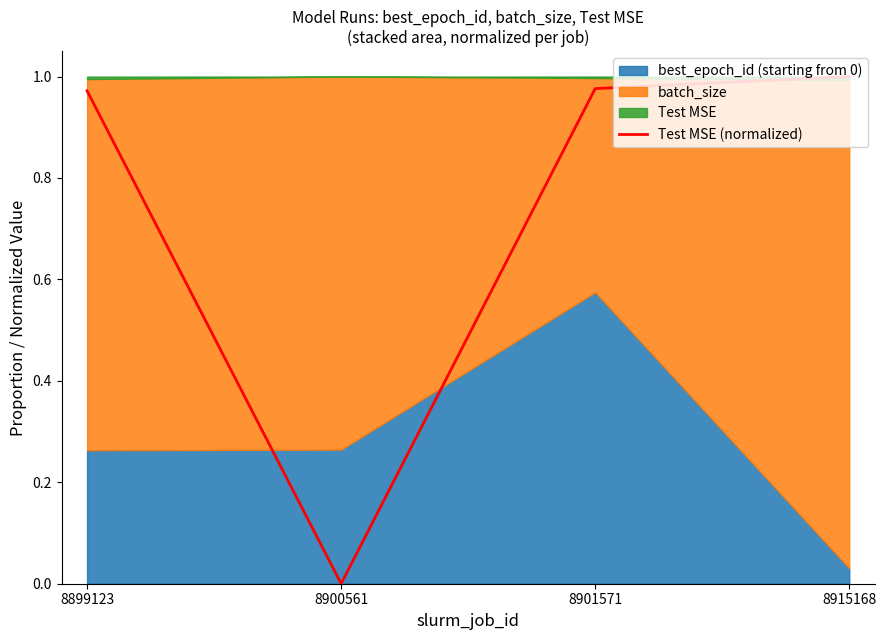

The chart shows a value of 1.0 at 8915168. True or false?

True